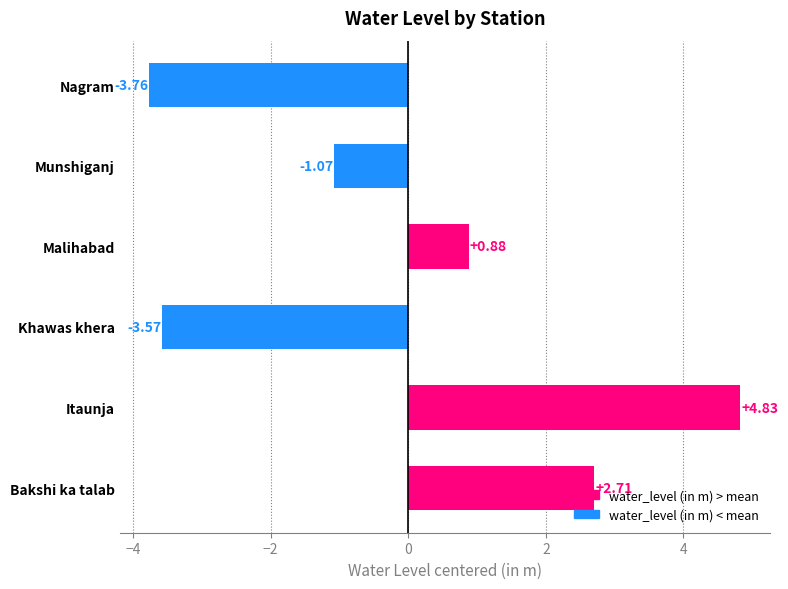

List the labels in order of value, smallest first.

Nagram, Khawas khera, Munshiganj, Malihabad, Bakshi ka talab, Itaunja